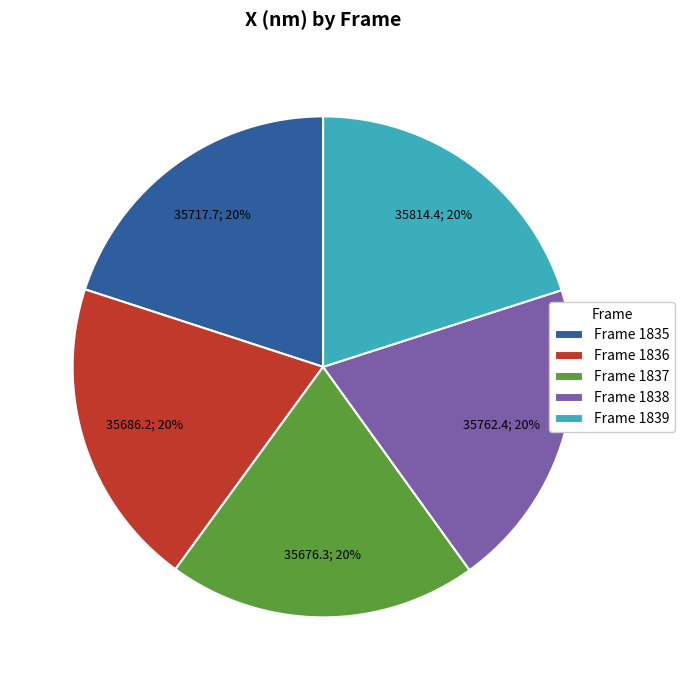

Does Frame 1835 represent more than half of the total?

No